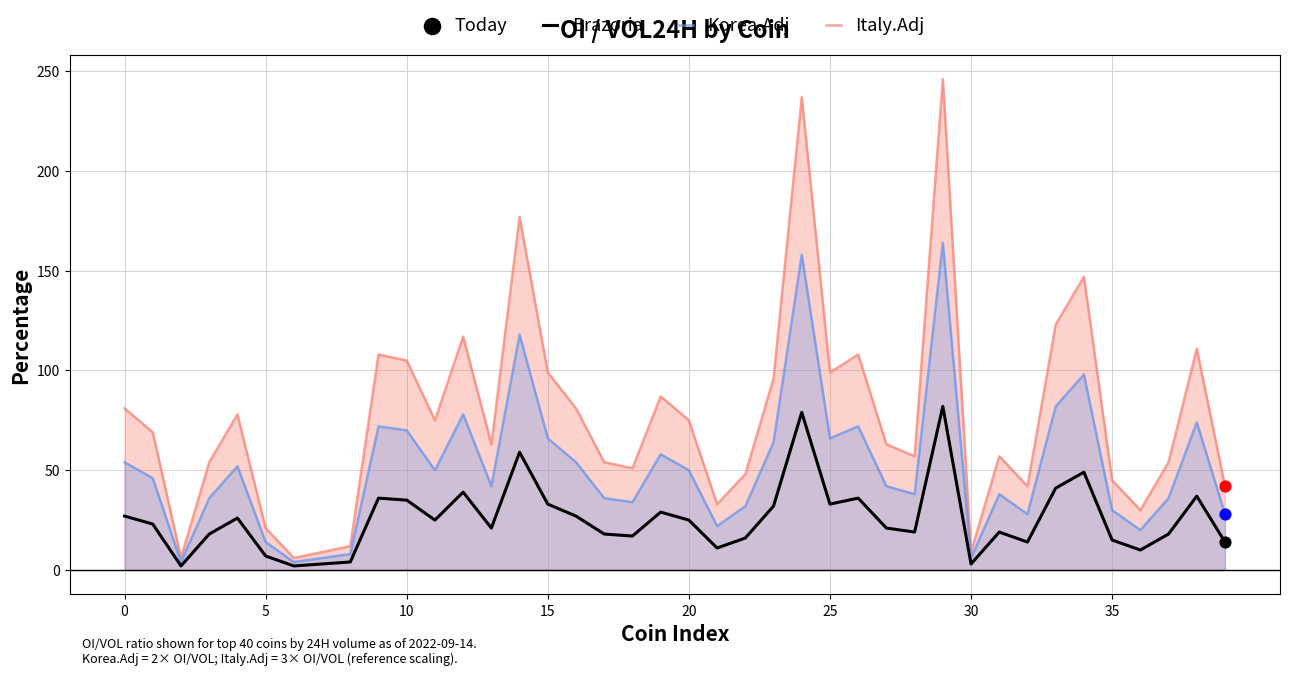

Is the value of Brazoria at 13 greater than the value of Korea.Adj at 23?

No